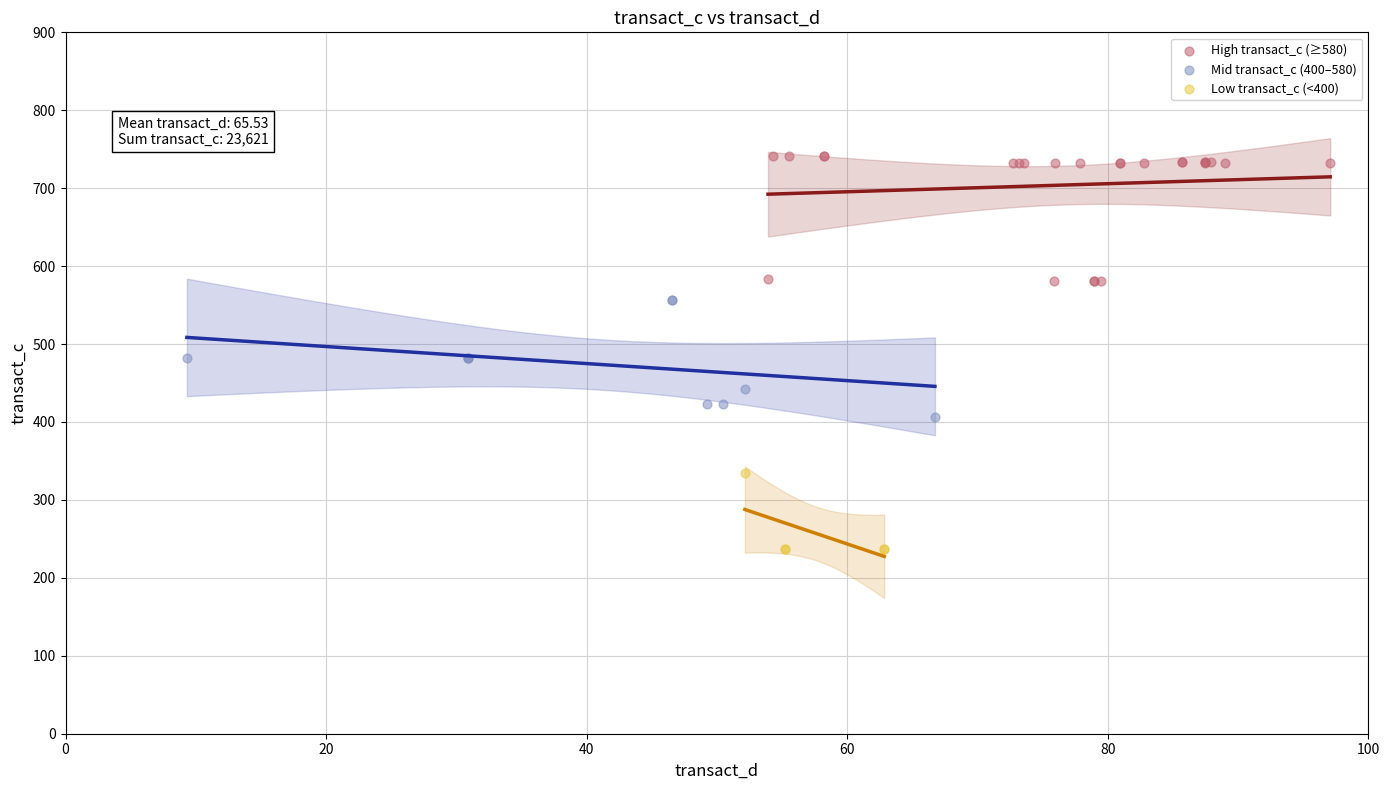

Which series reaches the minimum Y coordinate?

Low transact_c (<400)